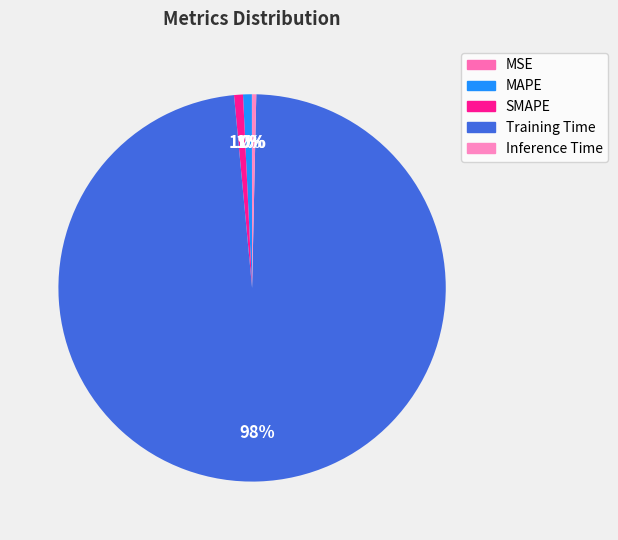

Is there a majority slice in this chart?

Yes